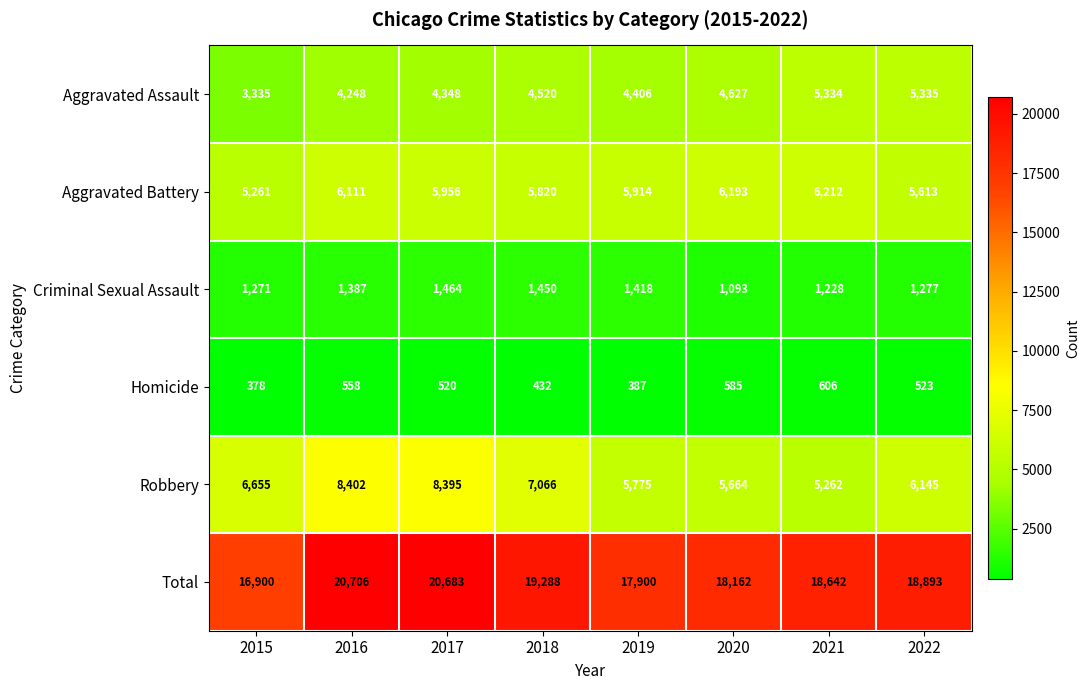

How many categories are shown in the chart?

8